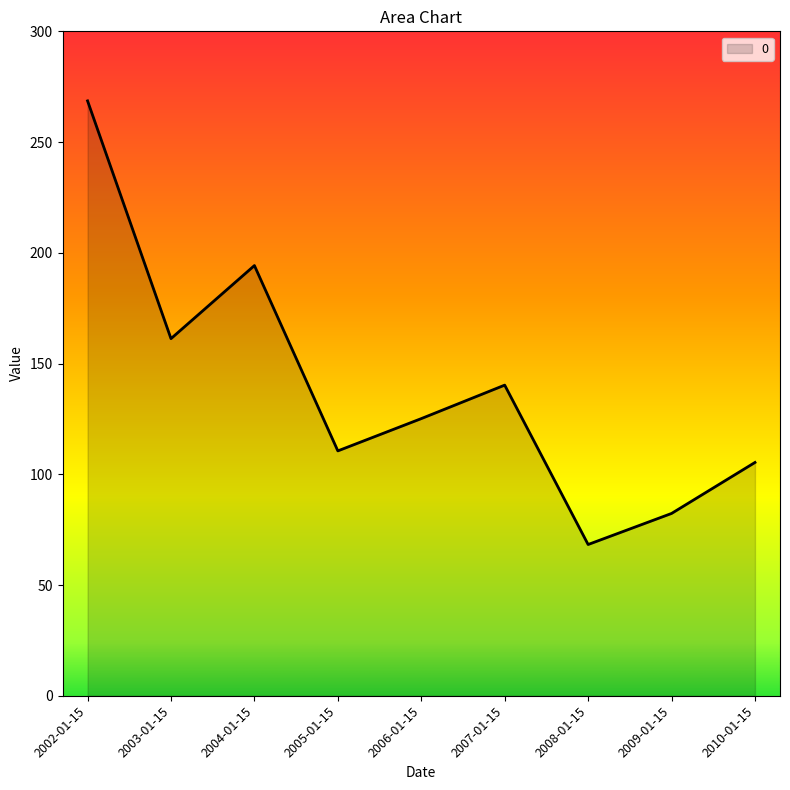

What position from the right is 2005-01-15?

6